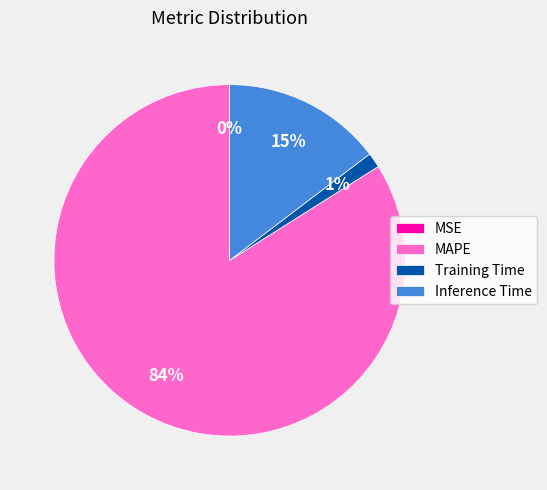

What percentage is the MAPE slice, to the nearest percent?

84%